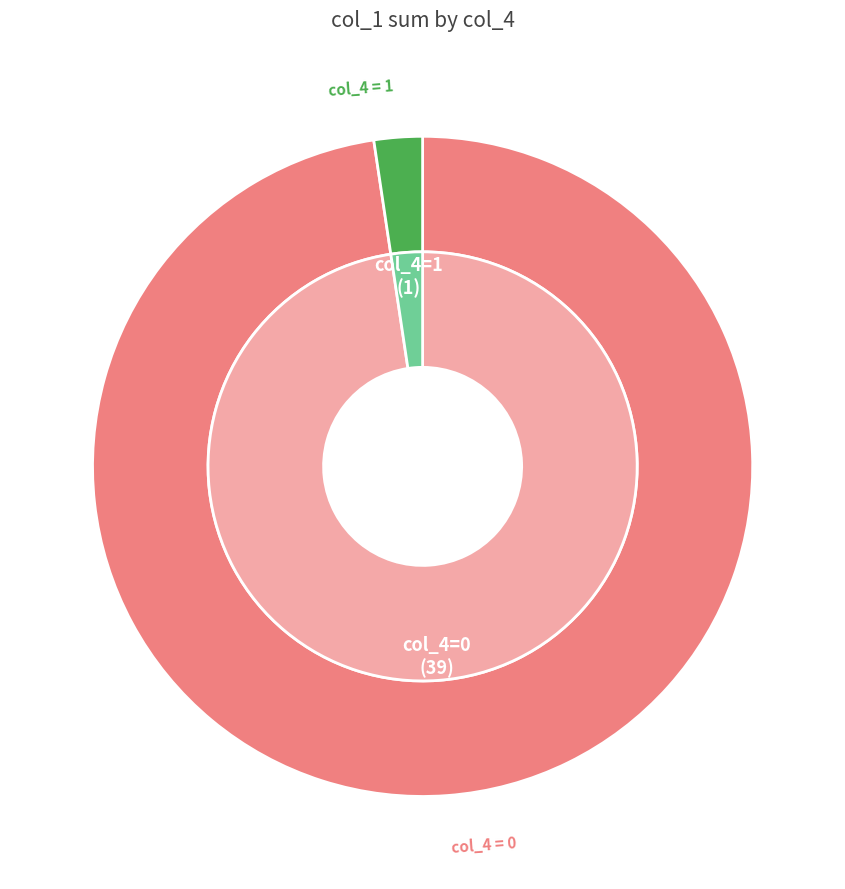

To the nearest percent, what portion does 20 represent?

3%